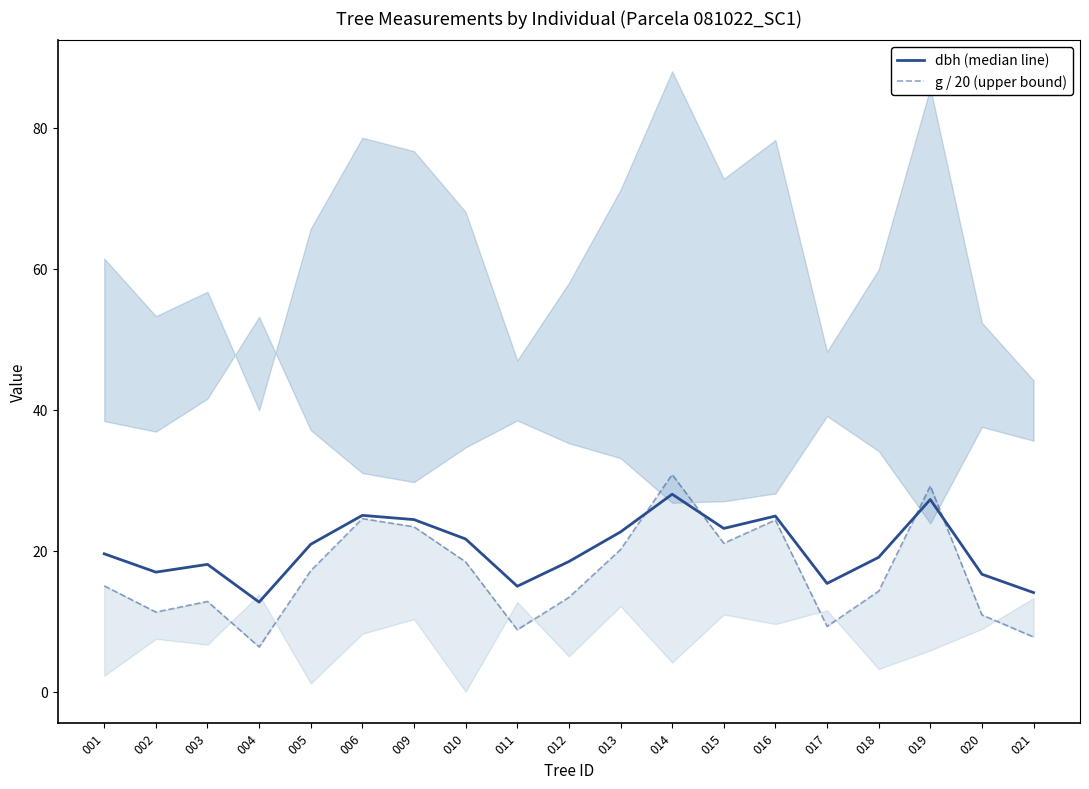

Which series has the largest total across all categories?

dbh (median line)